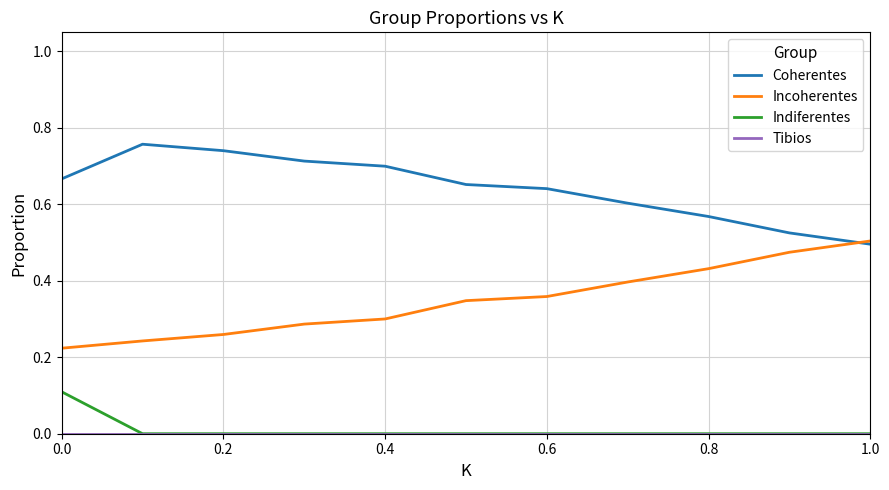

Does the chart display data point markers on the line(s)?

No